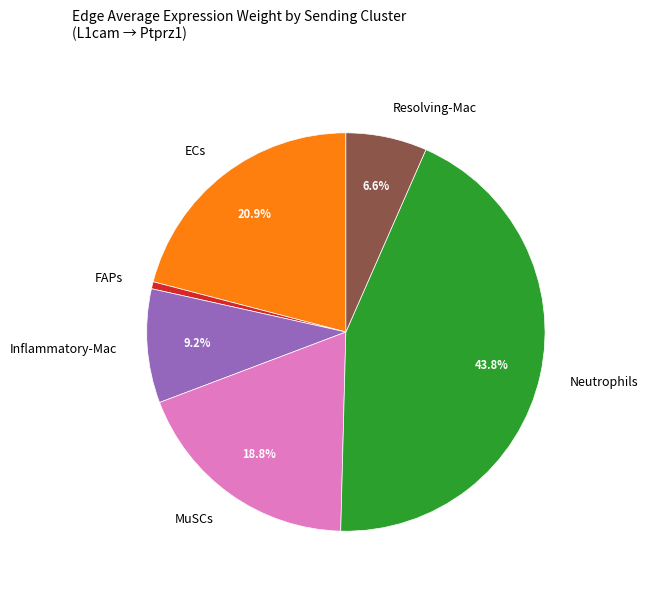

What is the smallest slice in the pie chart?

FAPs